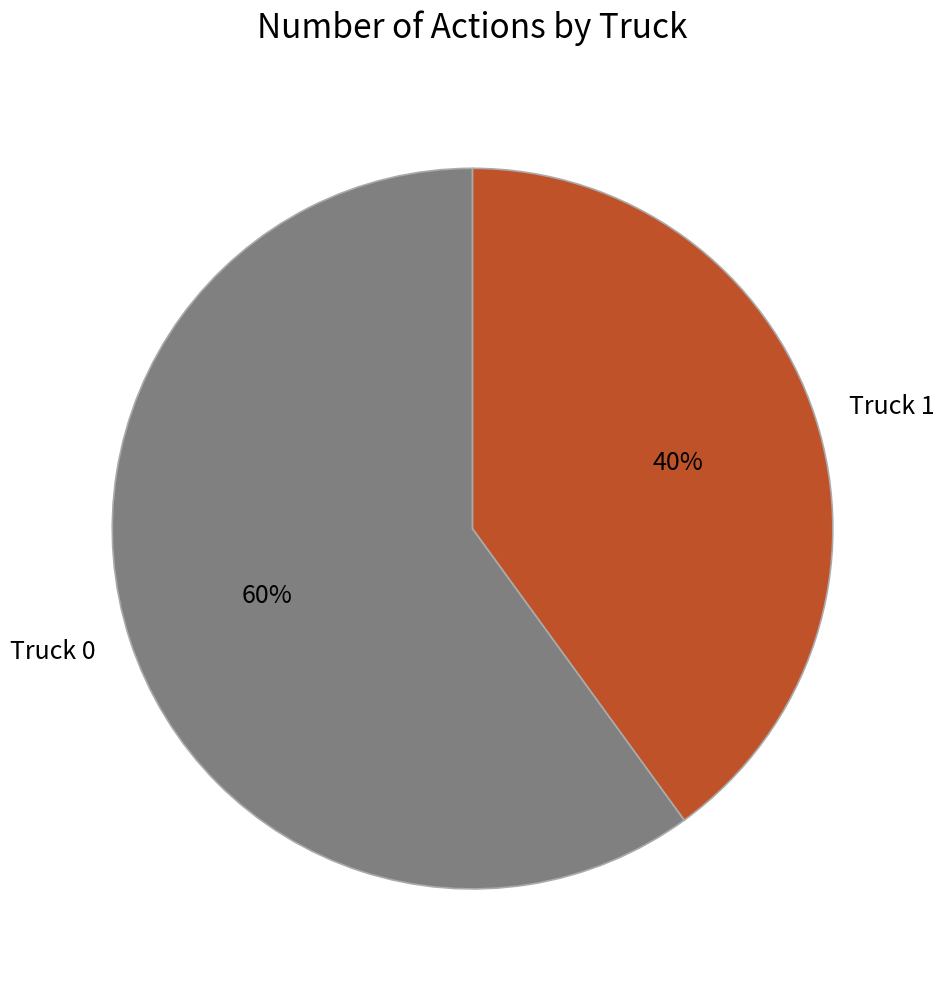

What is the largest slice in the pie chart?

Truck 0